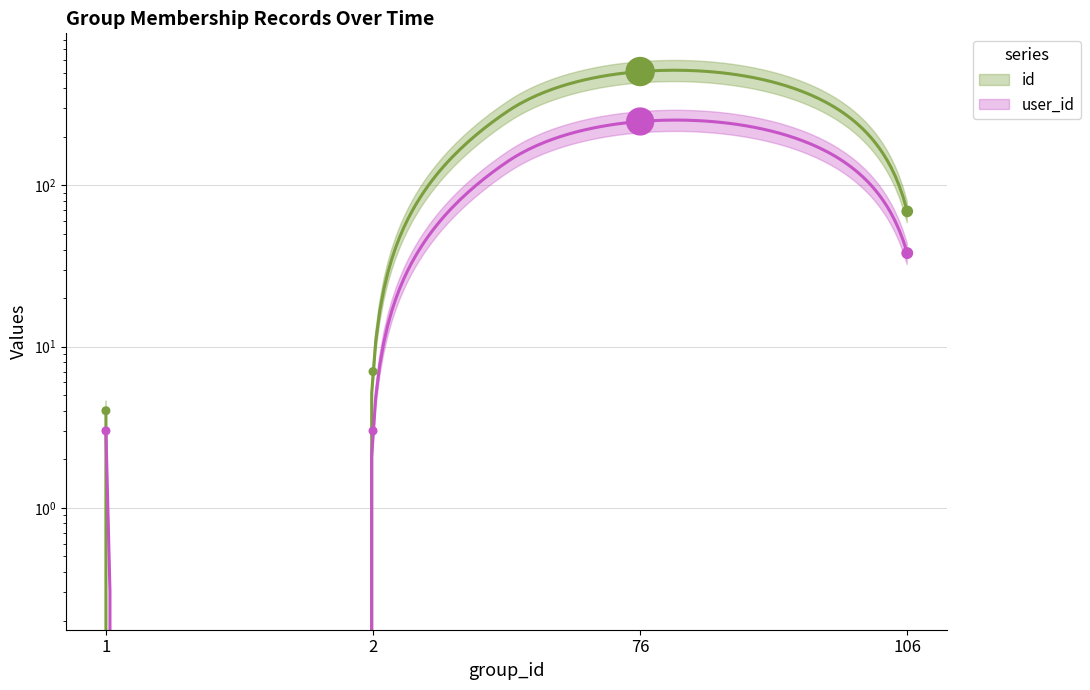

Which series has the largest Y range (max minus min)?

id